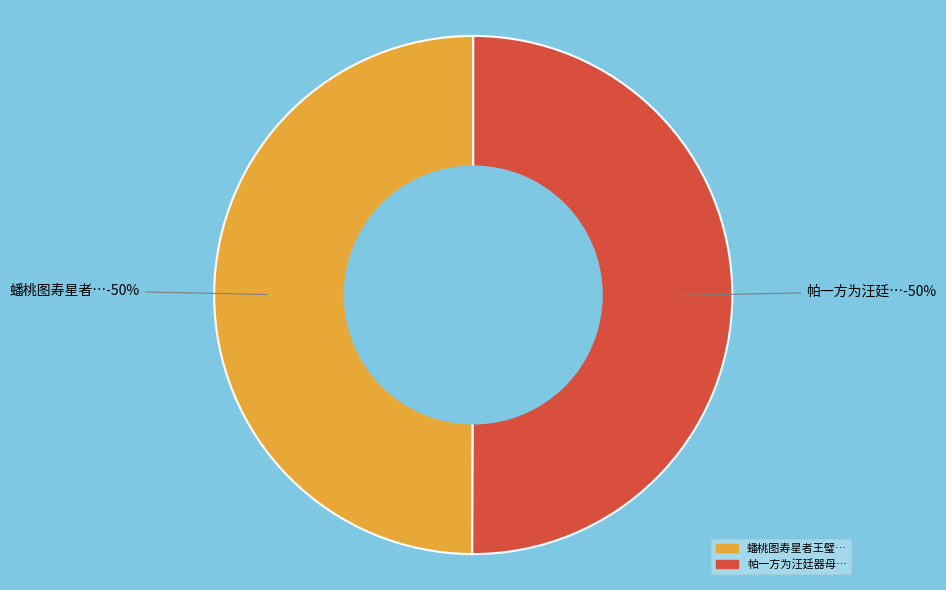

Which has a higher value, 蟠桃图寿星者王璧母句容陈孺人八十 or 帕一方为汪廷器母陈孺人八帙之贺物虽甚薄然其中有福寿字共三十数祝望之意则有在也?

帕一方为汪廷器母陈孺人八帙之贺物虽甚薄然其中有福寿字共三十数祝望之意则有在也